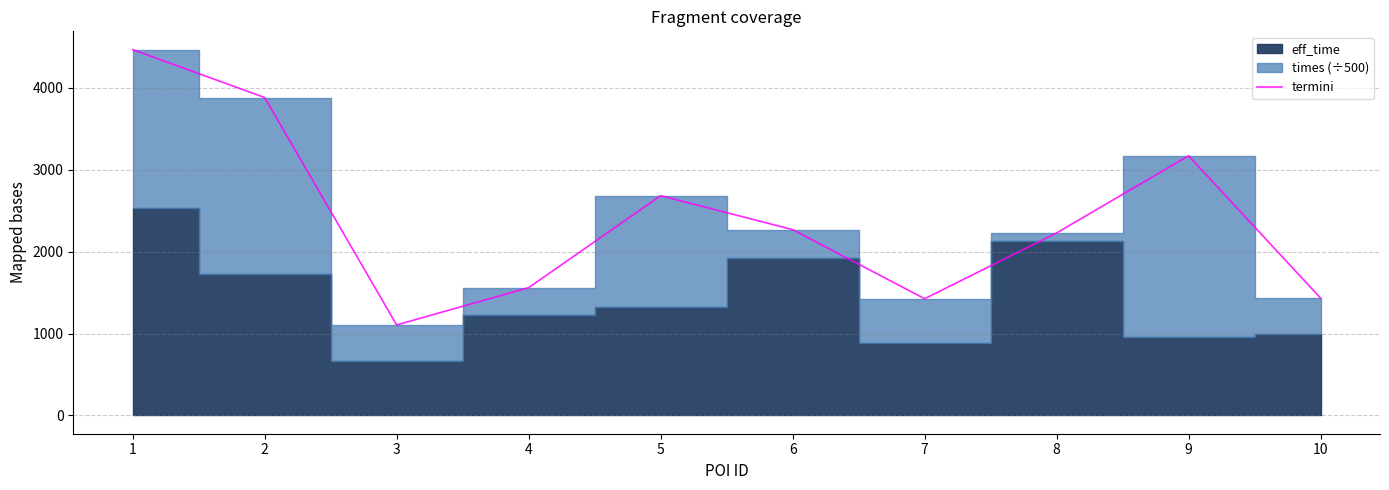

At which label is the value closest to 2785?

5